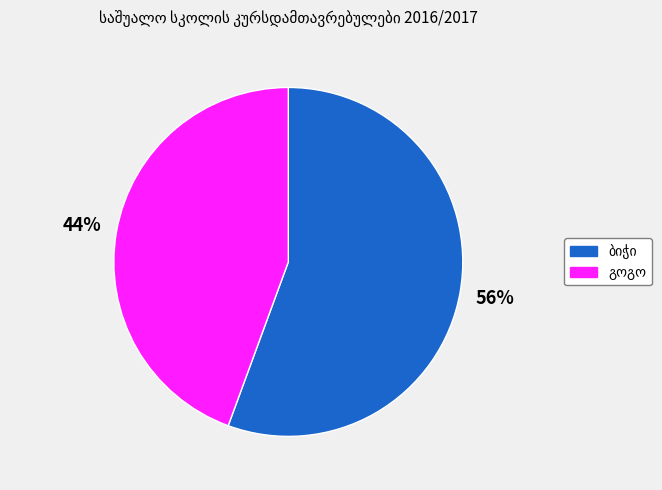

To the nearest percent, what is the average slice percentage?

50%